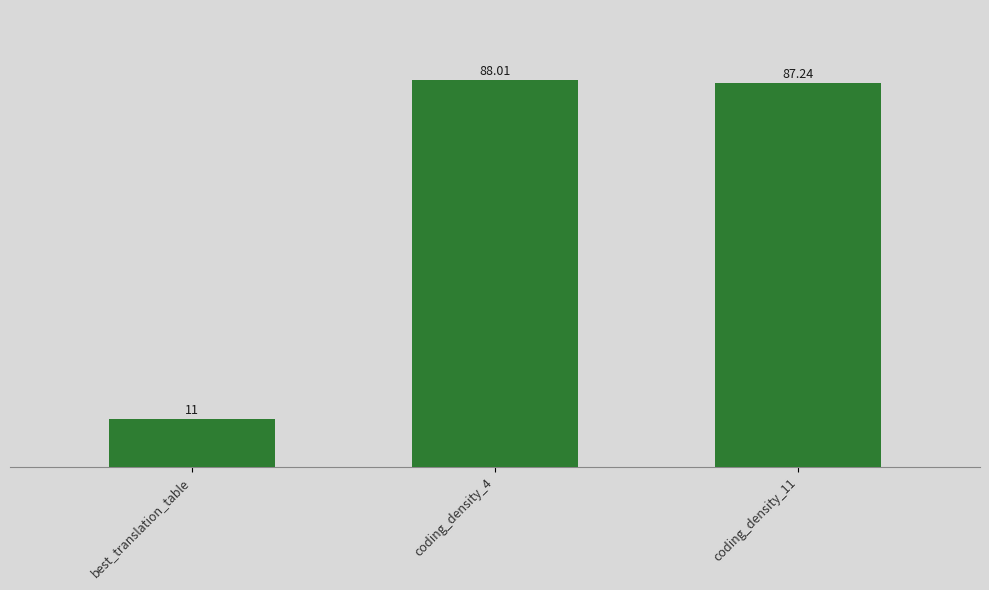

Where is the data nearest to the value 49?

best_translation_table